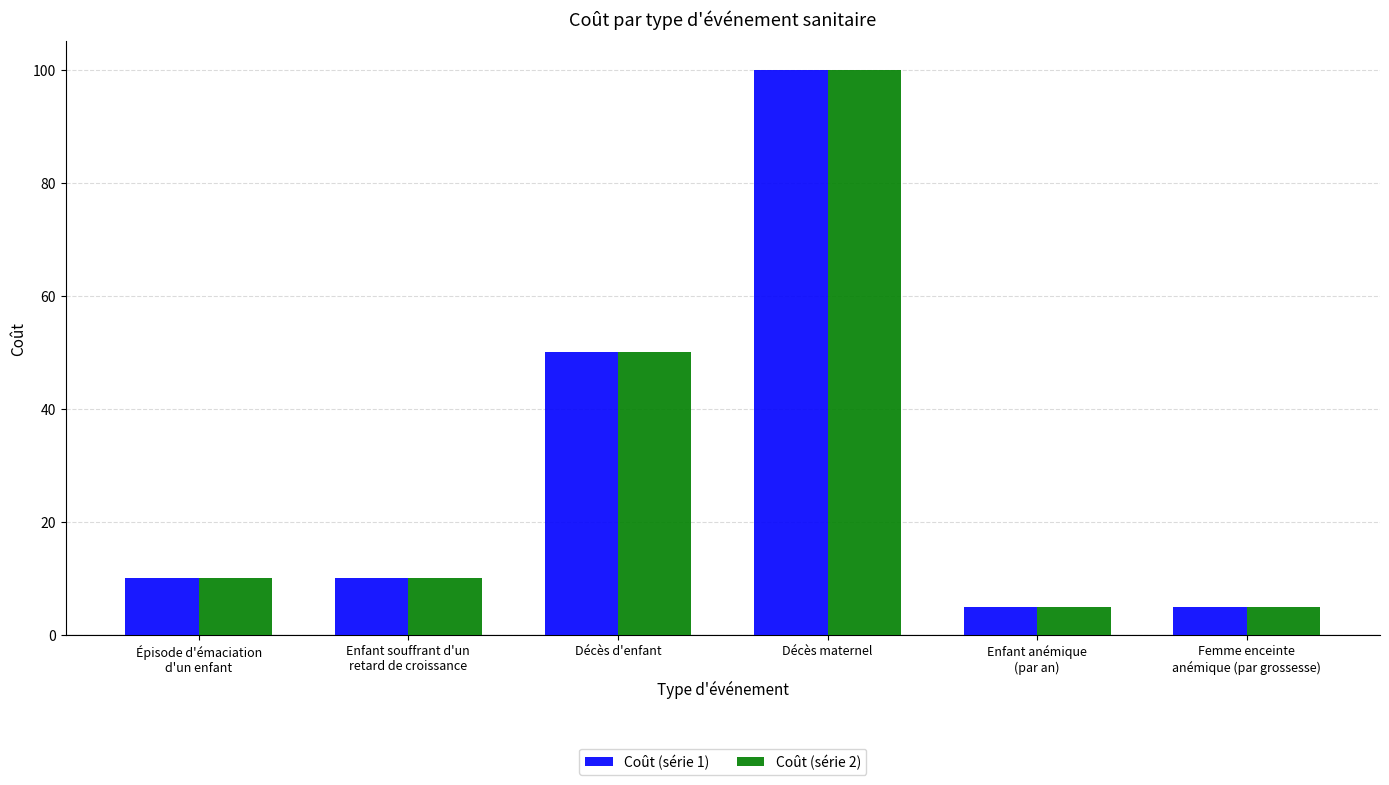

What is the maximum value shown in the chart?

100